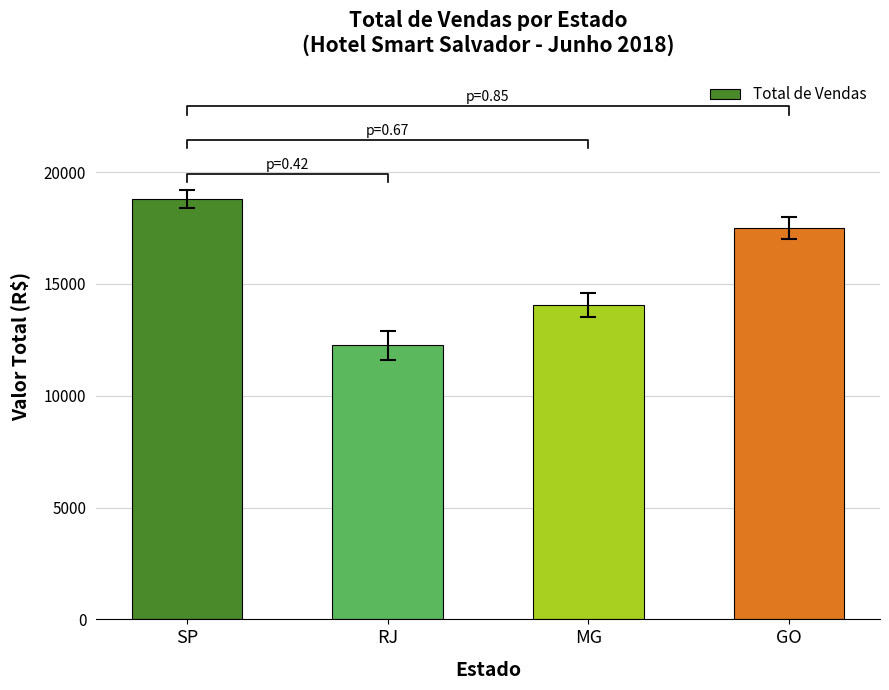

What is the change in value from RJ to MG?

+1800.0